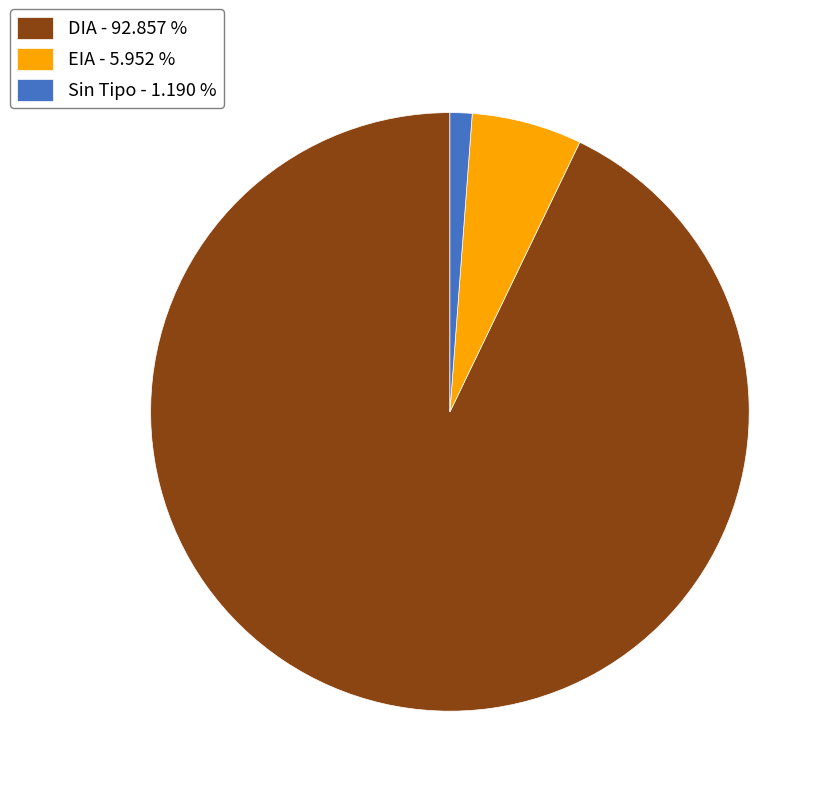

What is the smallest slice in the pie chart?

Sin Tipo - 1.190 %